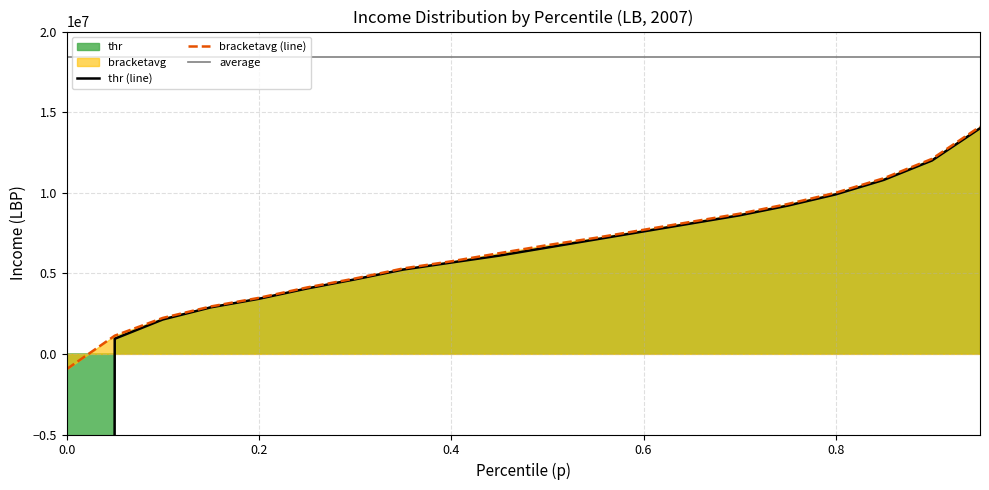

The bracketavg series shows 8007096.5 at 0.3. True or false?

False